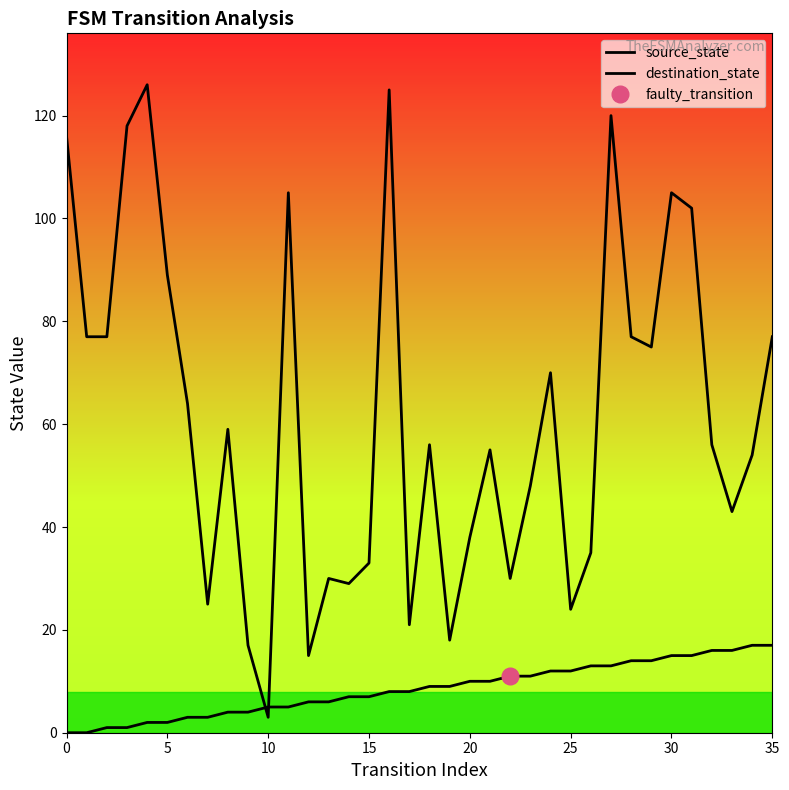

Rank the series at 30 from lowest to highest value.

source_state, destination_state